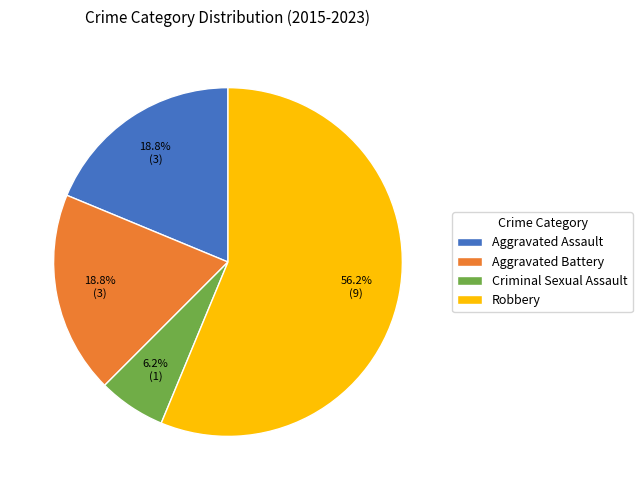

Which category accounts for the majority?

Robbery